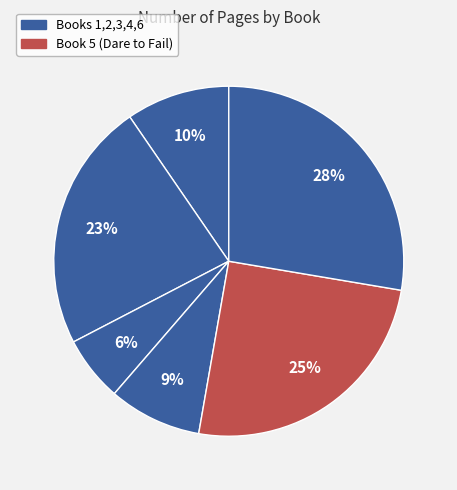

How many segments does this pie chart have?

6